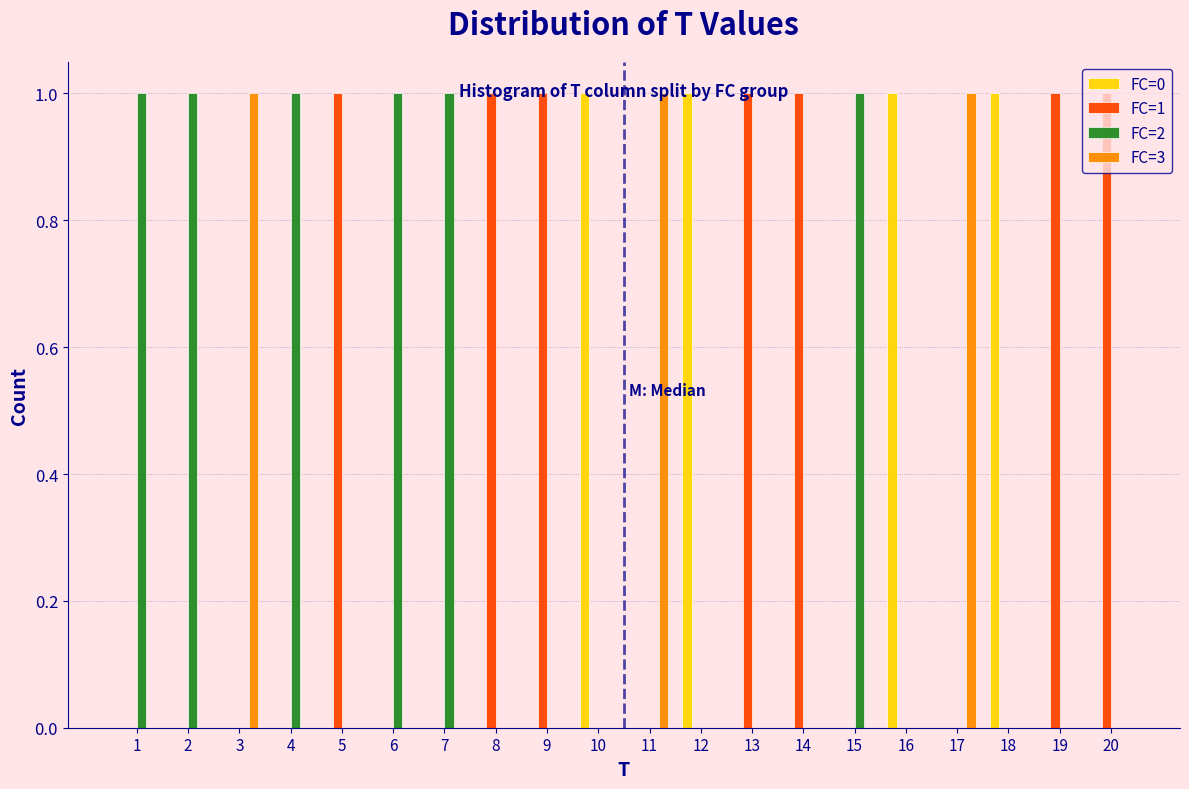

Which series has the largest total across all categories?

FC=1